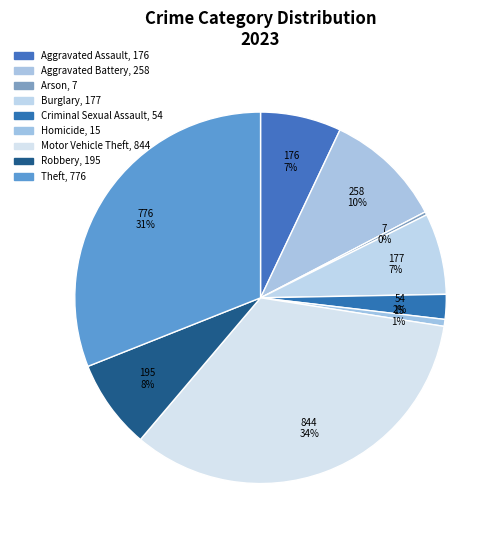

Which slice is the largest?

Motor Vehicle Theft